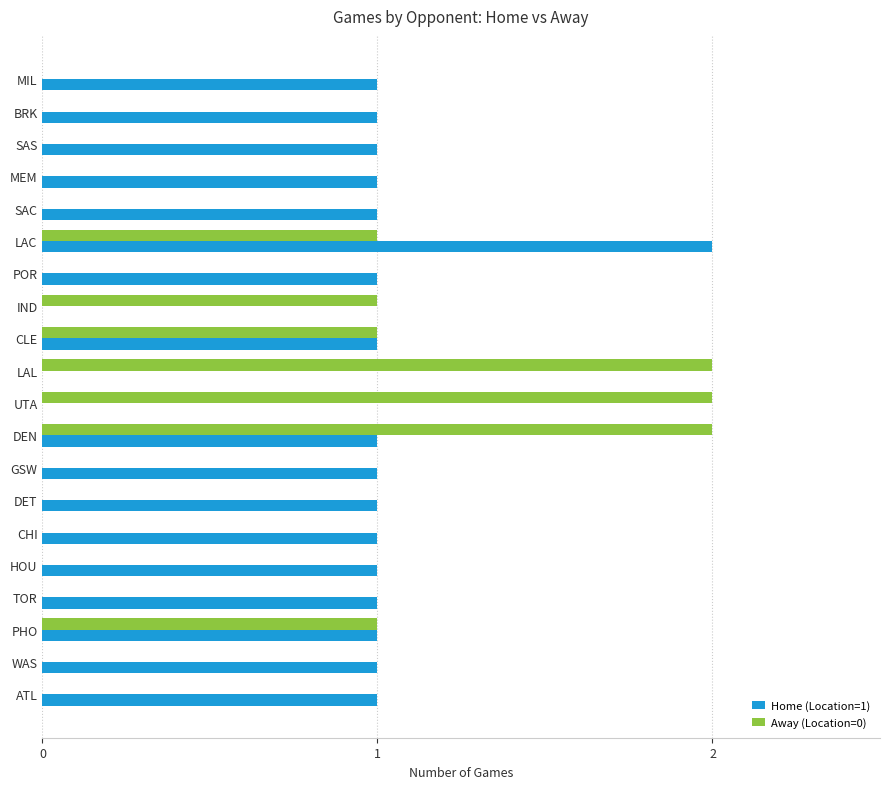

Is the value of Home (Location=1) at SAS greater than the value of Away (Location=0) at TOR?

Yes